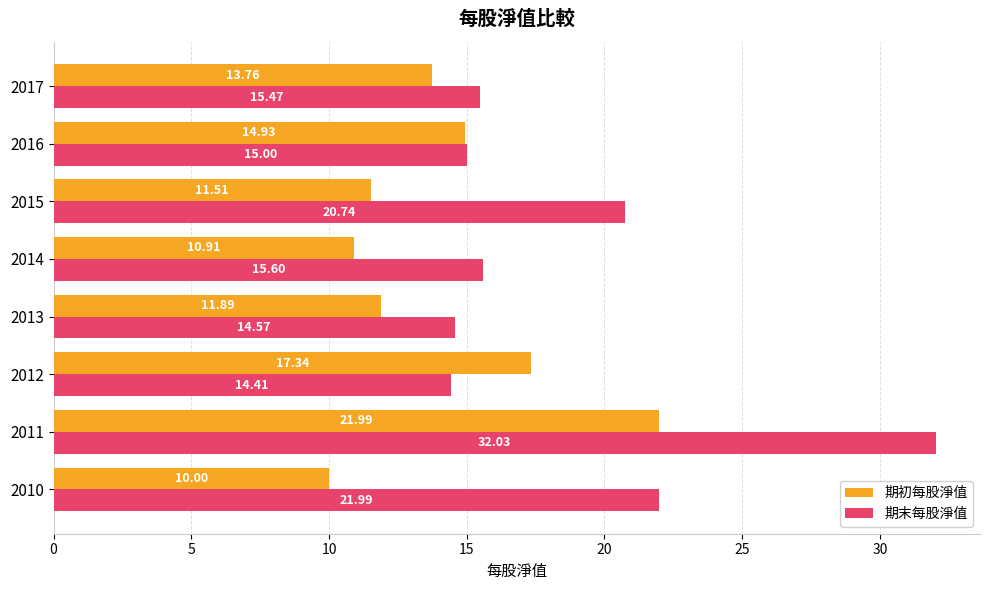

Which series has the largest total across all categories?

期末每股淨值